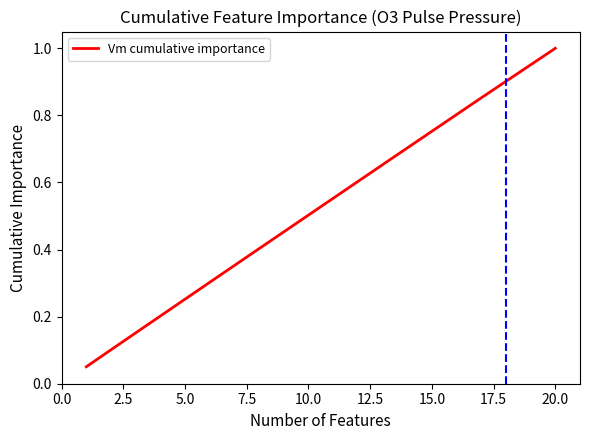

Which category has the highest value across all series?

20.0